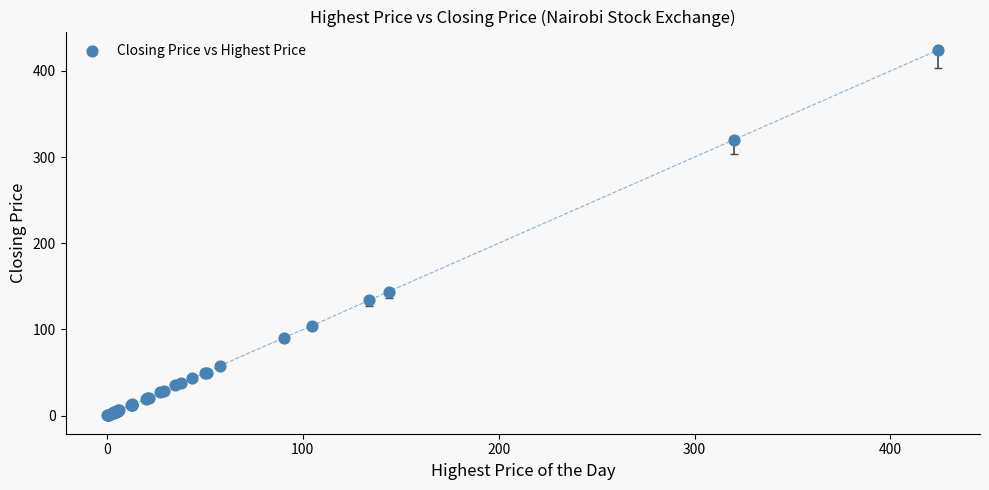

What Y value in the scatter plot is closest to 212?

144.0